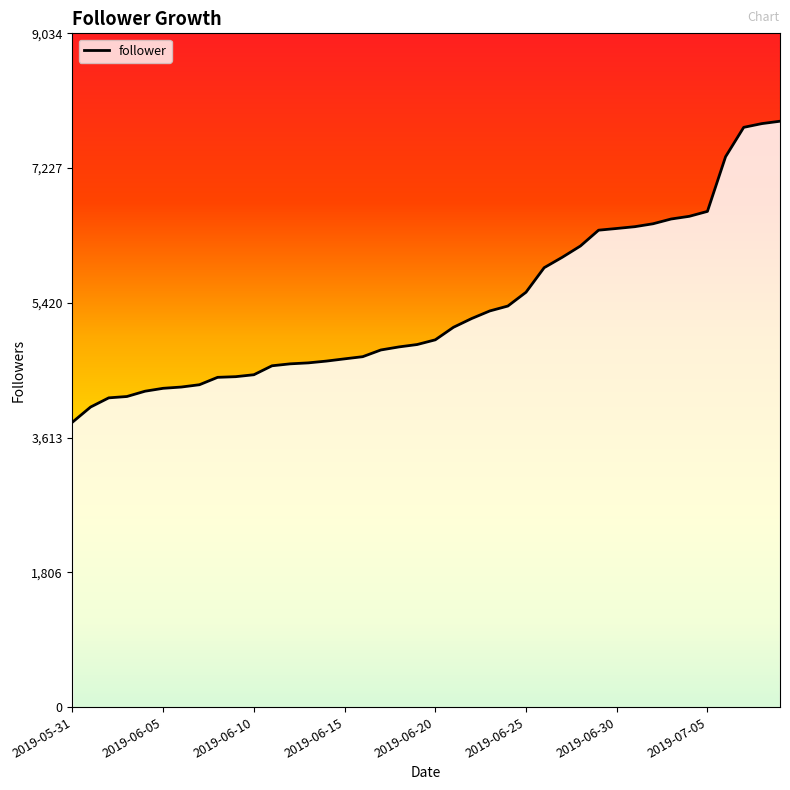

What is the smallest value displayed?

3821